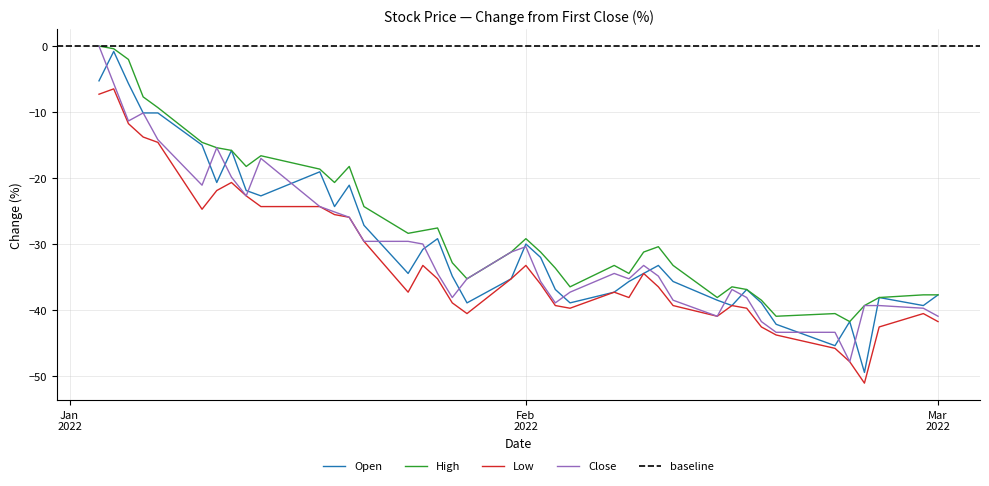

How many data points in Low are above -36?

19